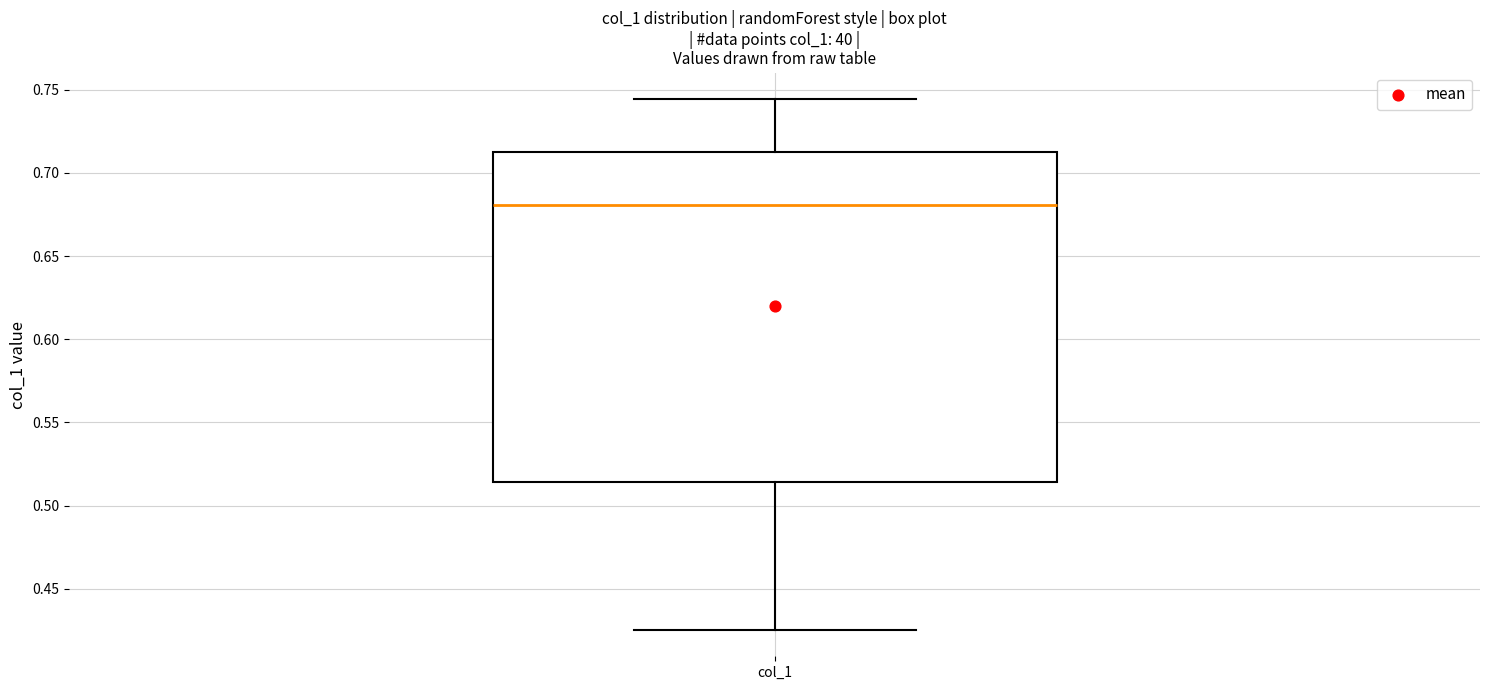

Read this box plot against the y-axis: the position of the median line, the range covered by the box, and the ends of both whiskers. The values are not printed on the chart, so give them approximately, as read against the axis.

median 0.680, box 0.515 to 0.715, whiskers 0.425 to 0.745